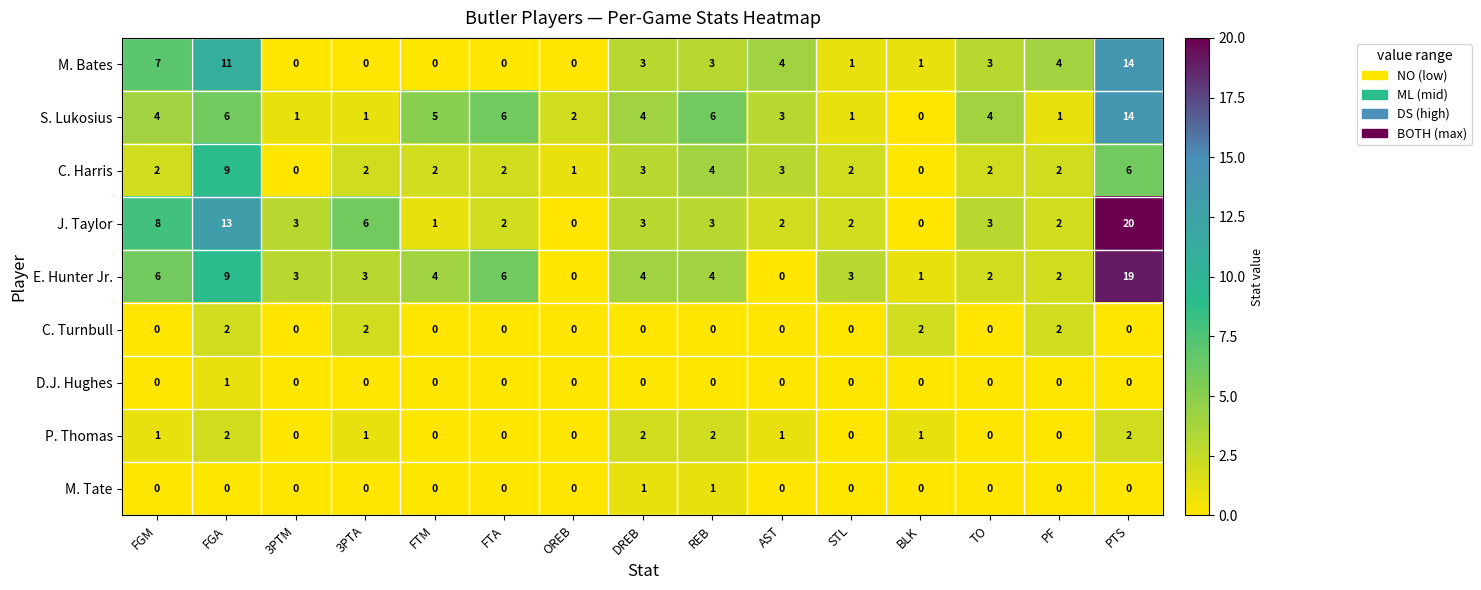

At which label is E. Hunter Jr. closest to 9?

FGA